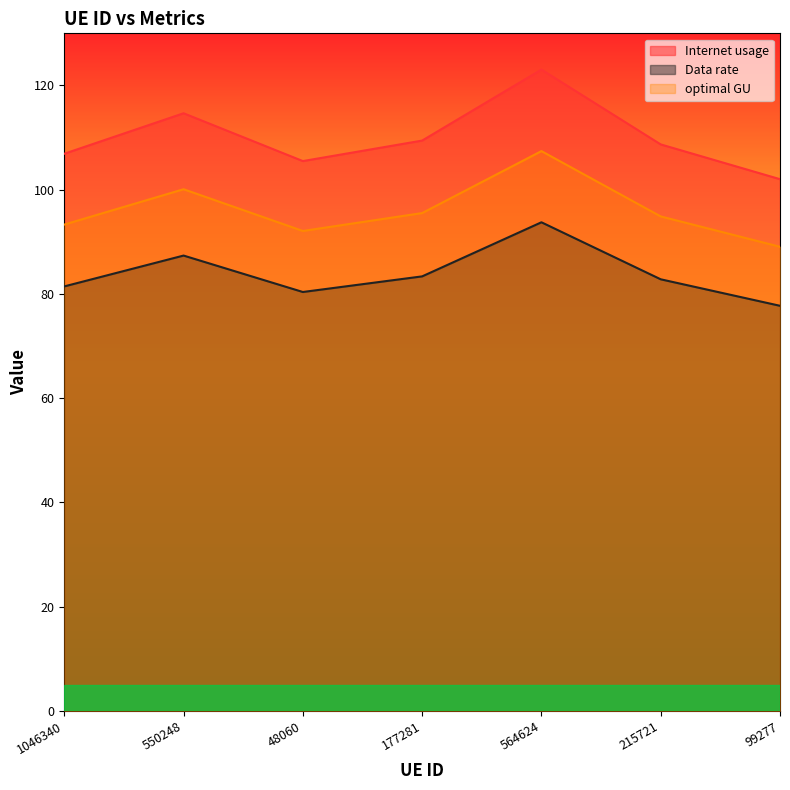

Reading left to right, transcribe all the data shown in this chart.

Internet usage: 106.9	114.7	105.5	109.4	123.0	108.7	102.0
Data rate: 81.4	87.4	80.4	83.4	93.8	82.8	77.7
optimal GU: 93.3	100.1	92.1	95.5	107.4	94.9	89.1